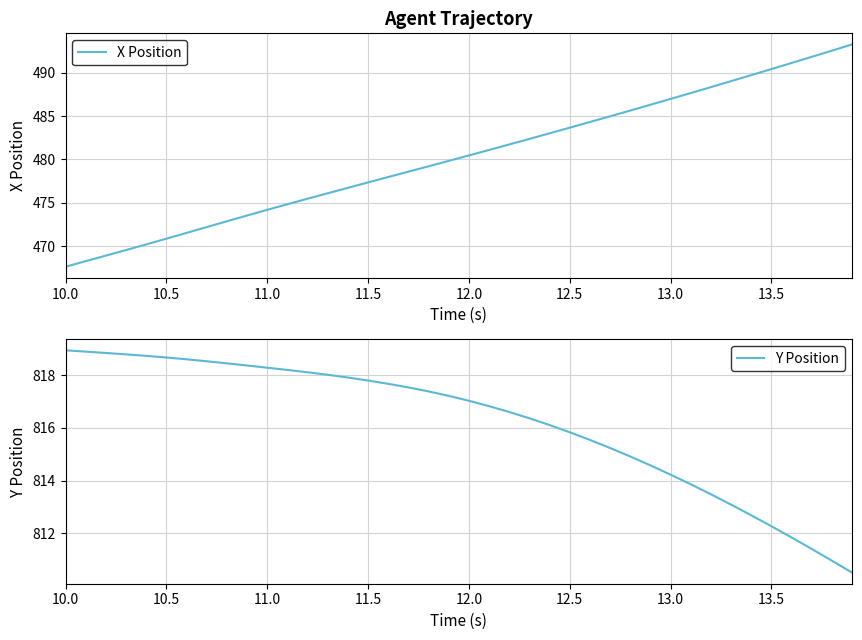

True or false: Y Position has more than 1 points higher than both neighbors.

False